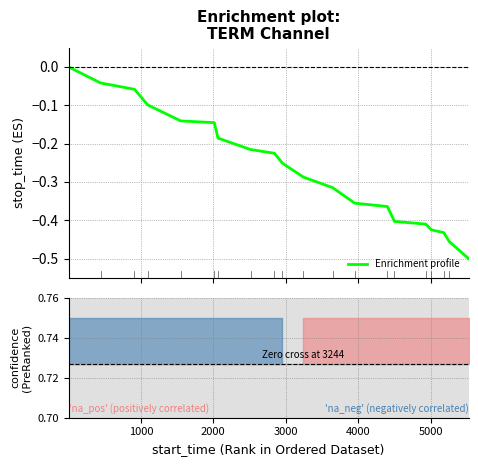

Count the number of data series in this chart.

2